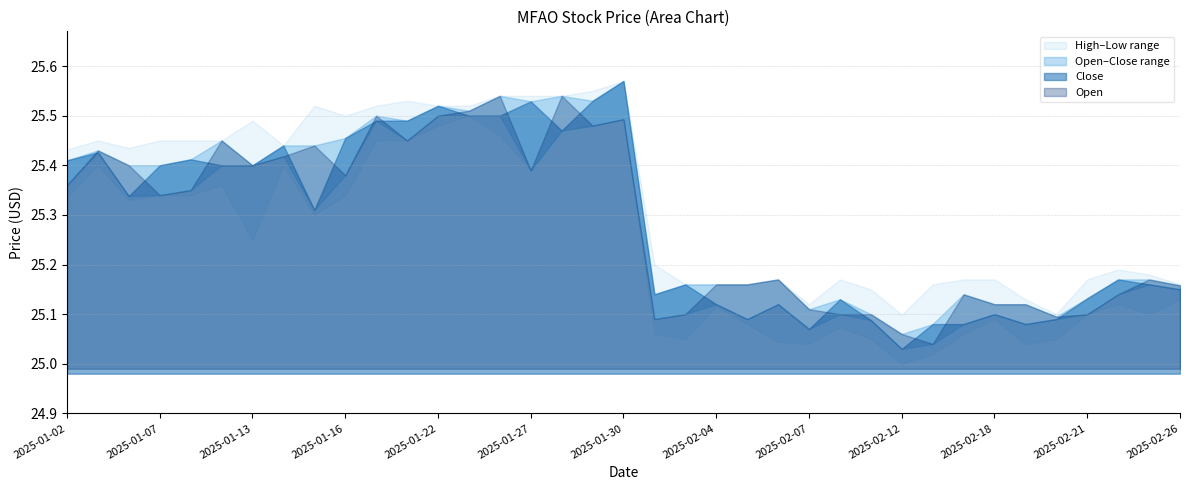

How many categories are shown in the chart?

37